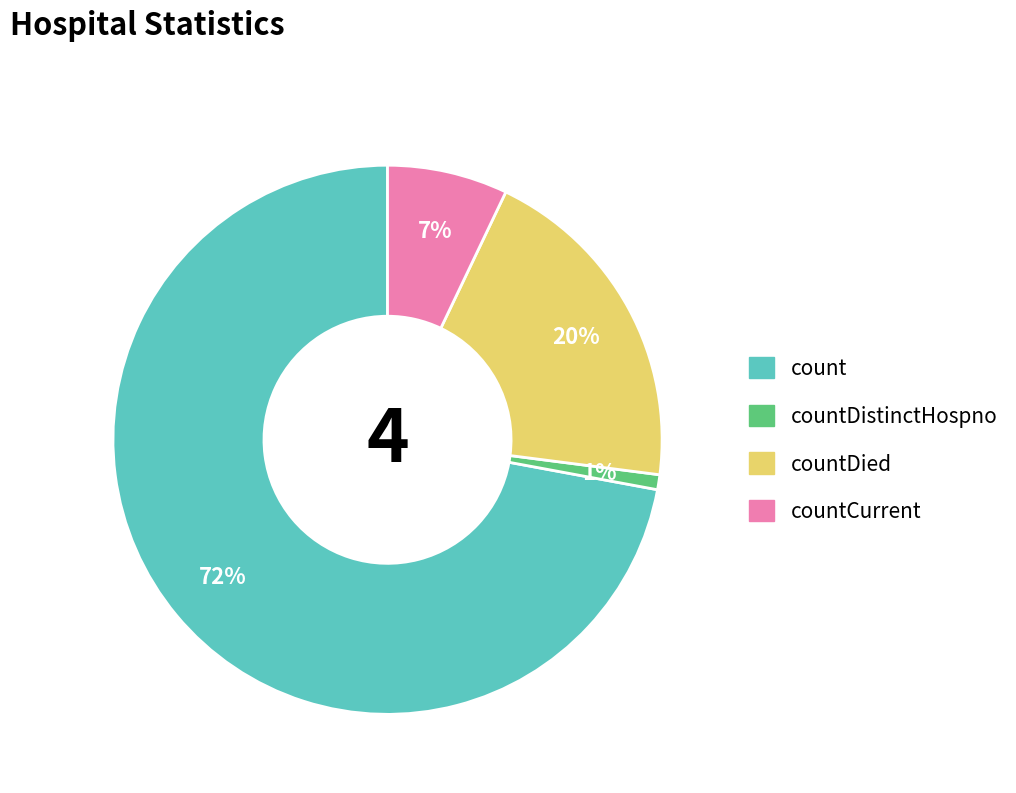

Is the sum of countDied and count greater than half?

Yes